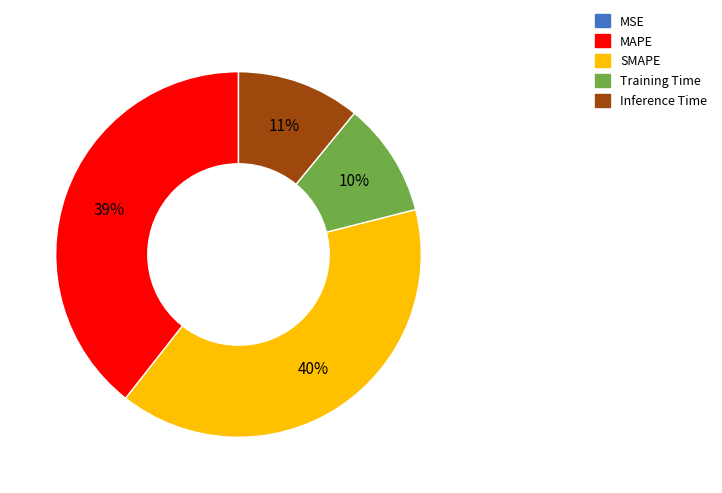

Combined, do Inference Time and SMAPE account for over 50%?

Yes